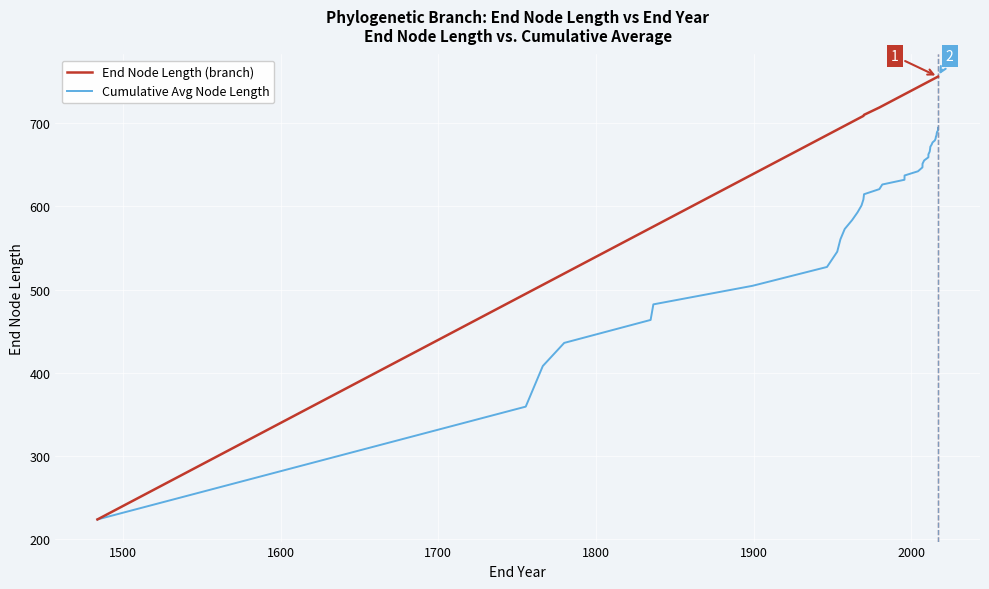

How many categories are shown in the chart?

40